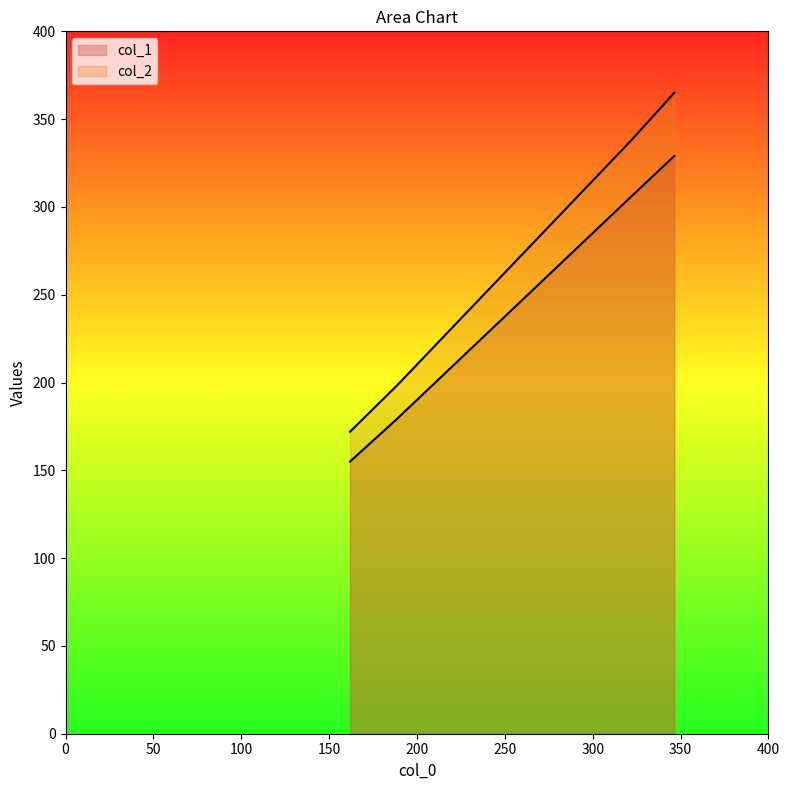

Count the col_1 values in the range 179 to 329.

3